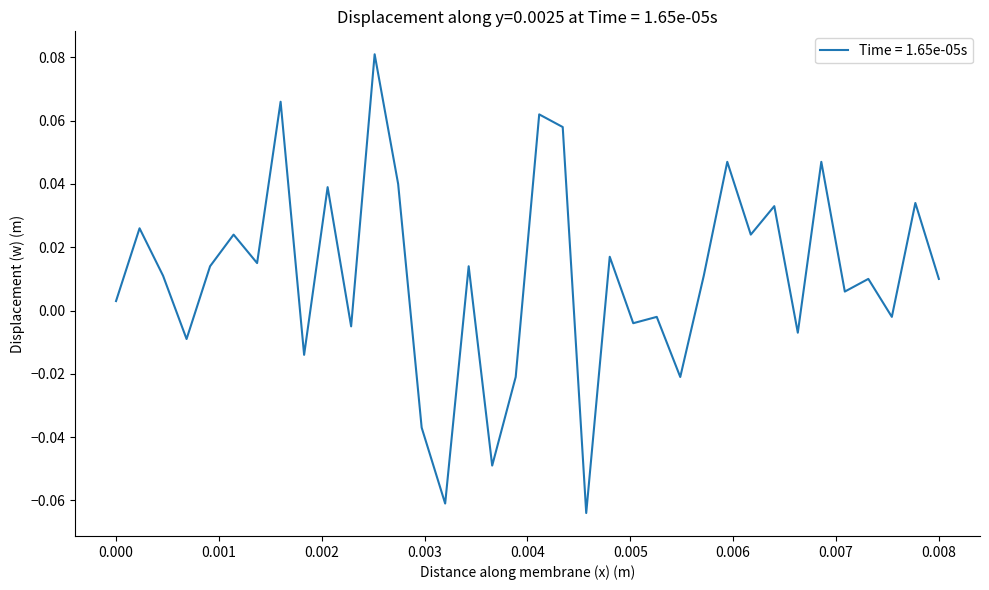

Does the chart have visible grid lines?

No